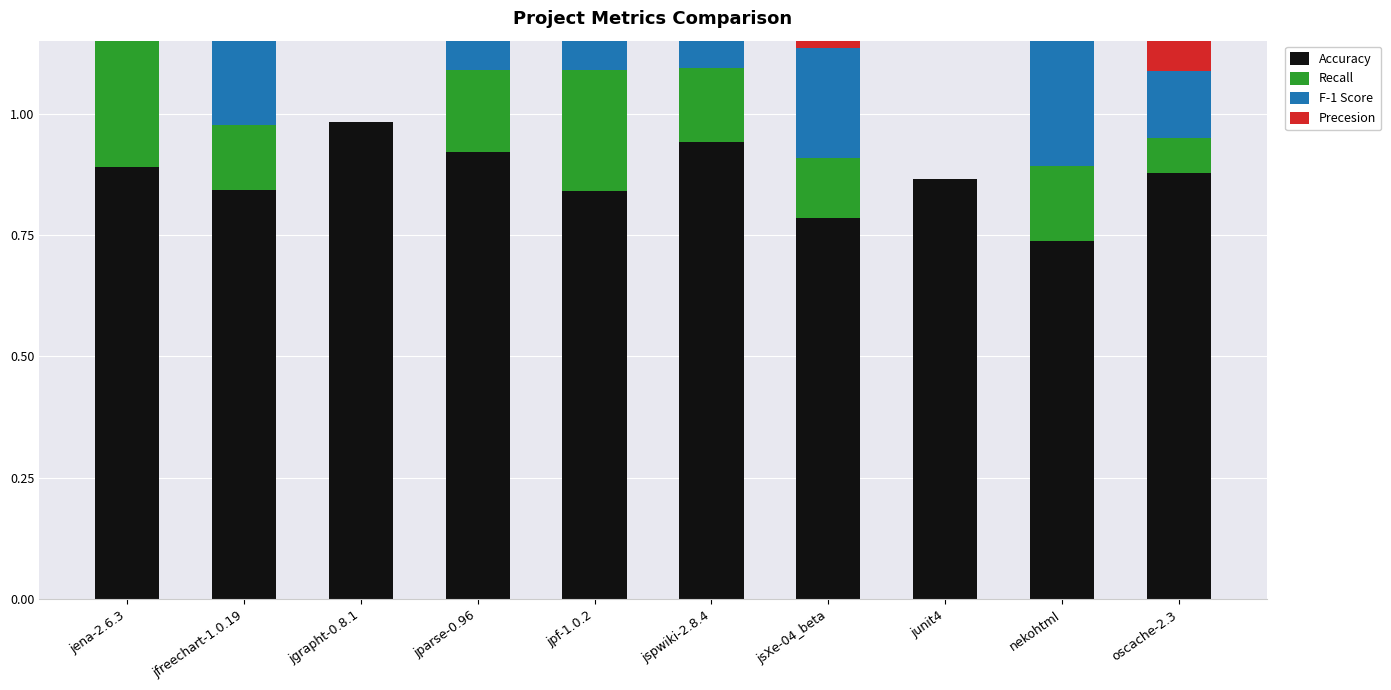

Reading right to left, extract all data points from this chart.

Accuracy: oscache-2.3=0.9	nekohtml=0.7	junit4=0.9	jsXe-04_beta=0.8	jspwiki-2.8.4=0.9	jpf-1.0.2=0.8	jparse-0.96=0.9	jgrapht-0.8.1=1.0	jfreechart-1.0.19=0.8	jena-2.6.3=0.9
Recall: oscache-2.3=0.1	nekohtml=0.2	junit4=0.0	jsXe-04_beta=0.1	jspwiki-2.8.4=0.2	jpf-1.0.2=0.3	jparse-0.96=0.2	jgrapht-0.8.1=0.0	jfreechart-1.0.19=0.1	jena-2.6.3=0.8
F-1 Score: oscache-2.3=0.1	nekohtml=0.3	junit4=0.0	jsXe-04_beta=0.2	jspwiki-2.8.4=0.2	jpf-1.0.2=0.4	jparse-0.96=0.2	jgrapht-0.8.1=0.0	jfreechart-1.0.19=0.2	jena-2.6.3=0.2
Precesion: oscache-2.3=1.0	nekohtml=1.0	junit4=0.0	jsXe-04_beta=1.0	jspwiki-2.8.4=0.7	jpf-1.0.2=1.0	jparse-0.96=0.5	jgrapht-0.8.1=0.0	jfreechart-1.0.19=1.0	jena-2.6.3=0.1